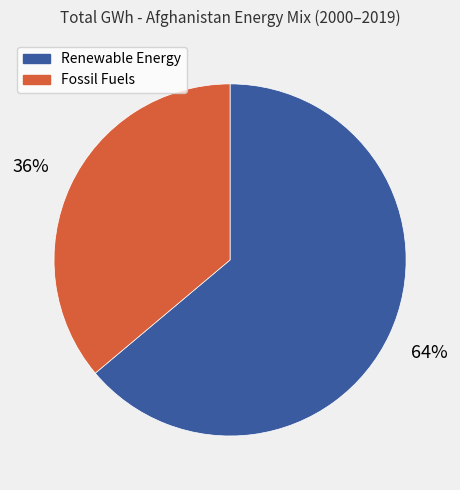

To the nearest percent, what is the average slice percentage?

50%